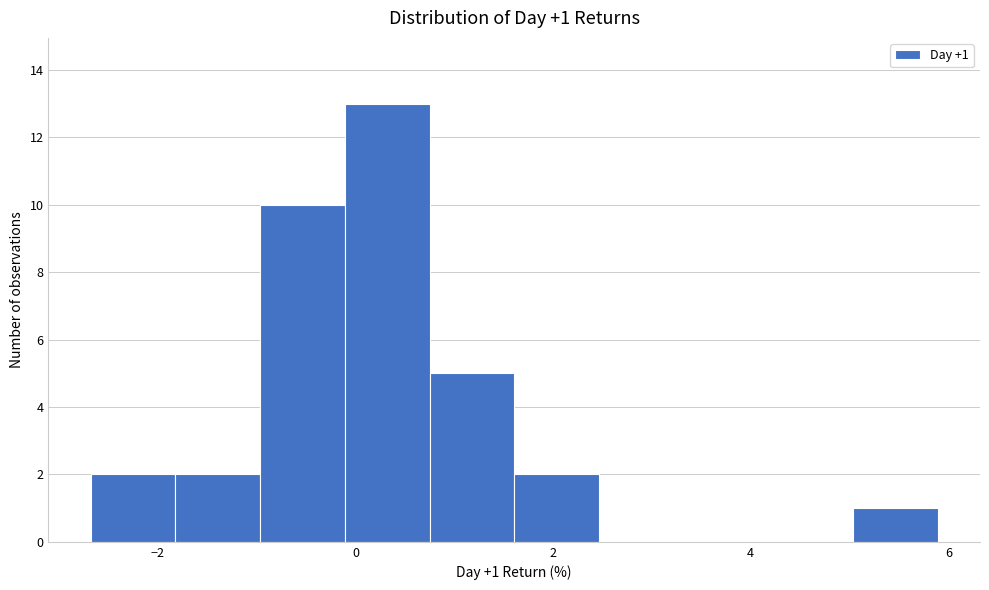

Over which range of the x-axis is the bar tallest?

-0.2 to 0.8